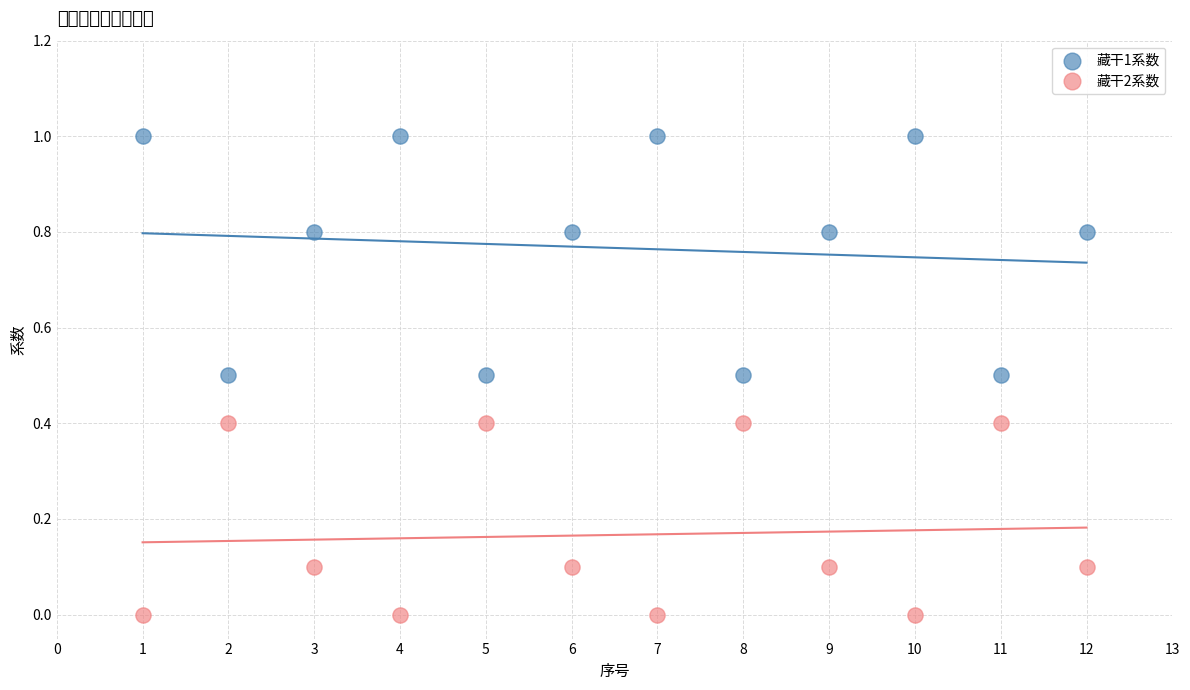

What are all the series names shown in the legend?

藏干1系数, 藏干2系数